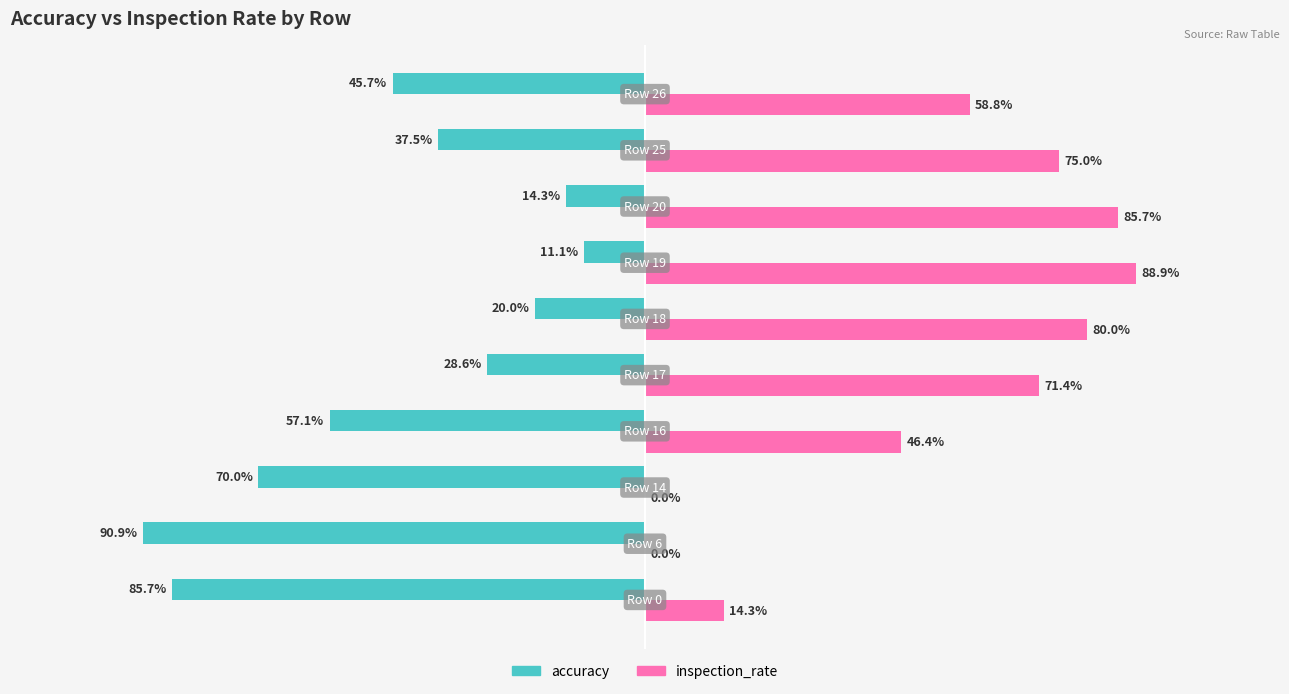

What are all the series names shown in the legend?

accuracy, inspection_rate